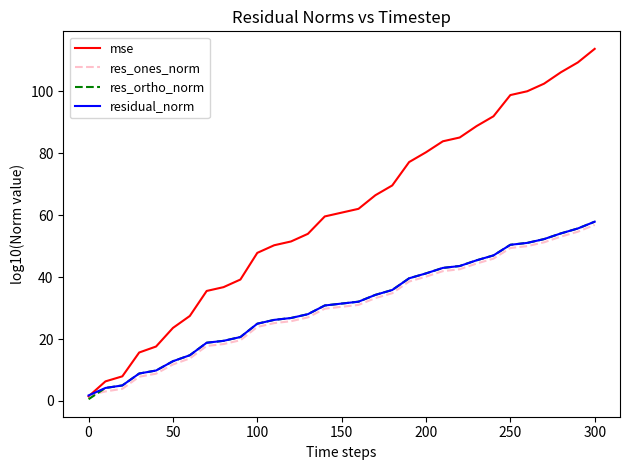

What is the highest value of the res_ortho_norm series?

57.9